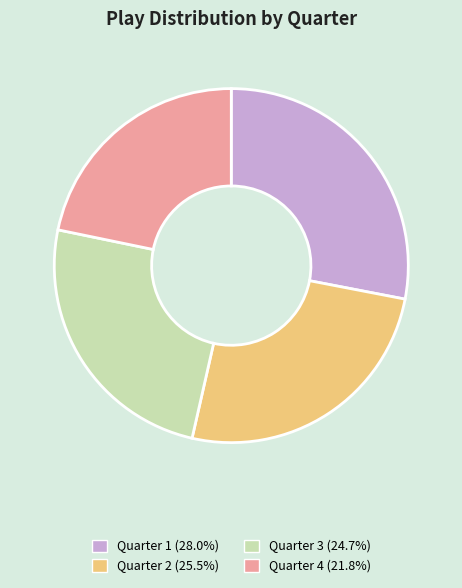

Which has a higher value, Quarter 1 or Quarter 2?

Quarter 1